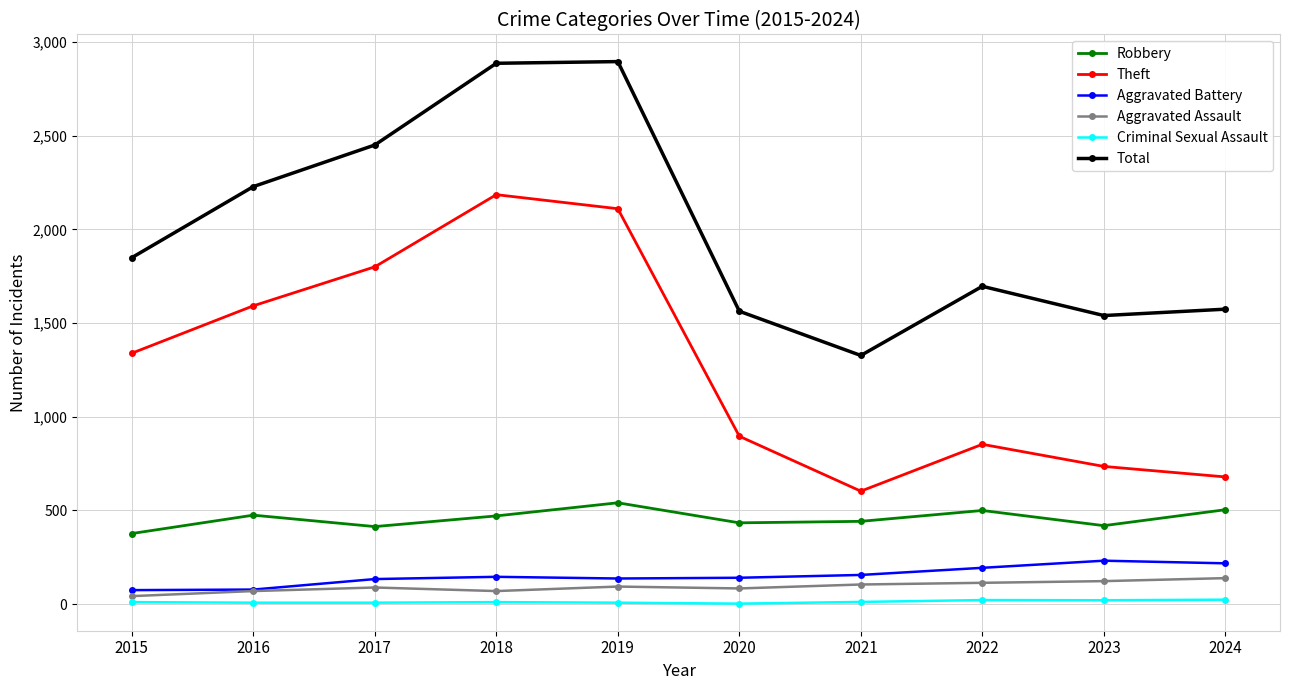

Between 2016 and 2018, which series saw the biggest shift?

Total